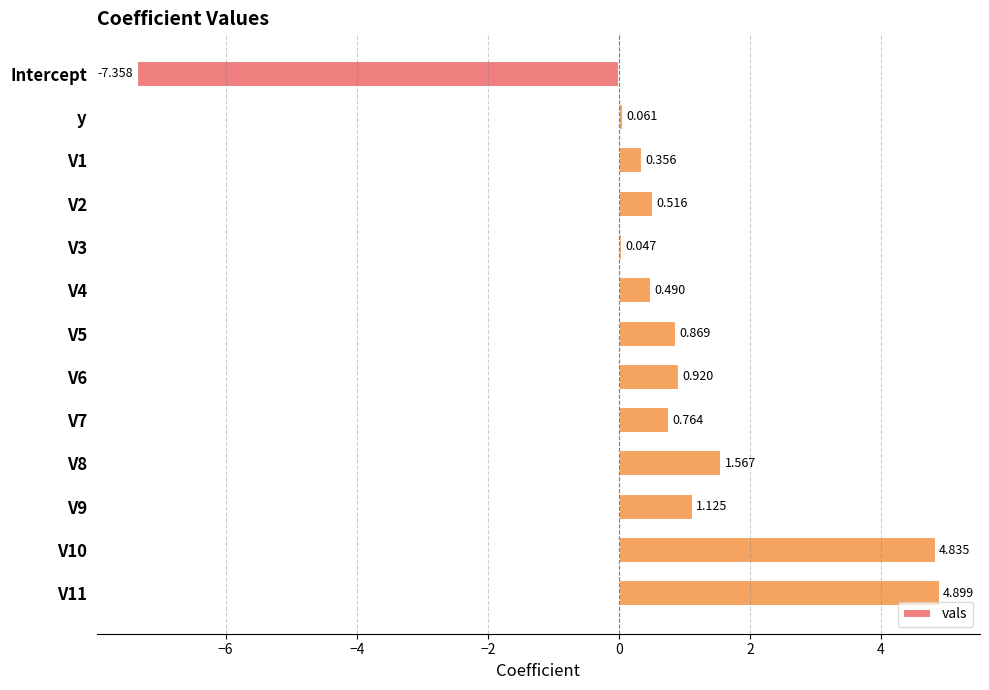

How many distinct data groups are displayed?

1